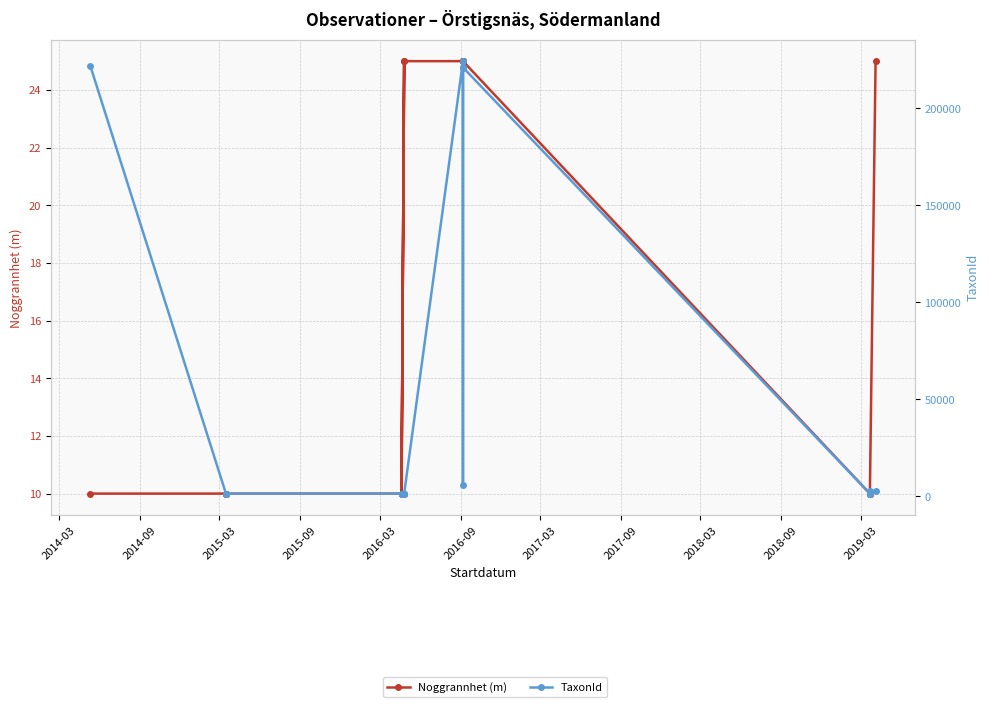

List the series in order of their peak value, highest first.

TaxonId, Noggrannhet (m)